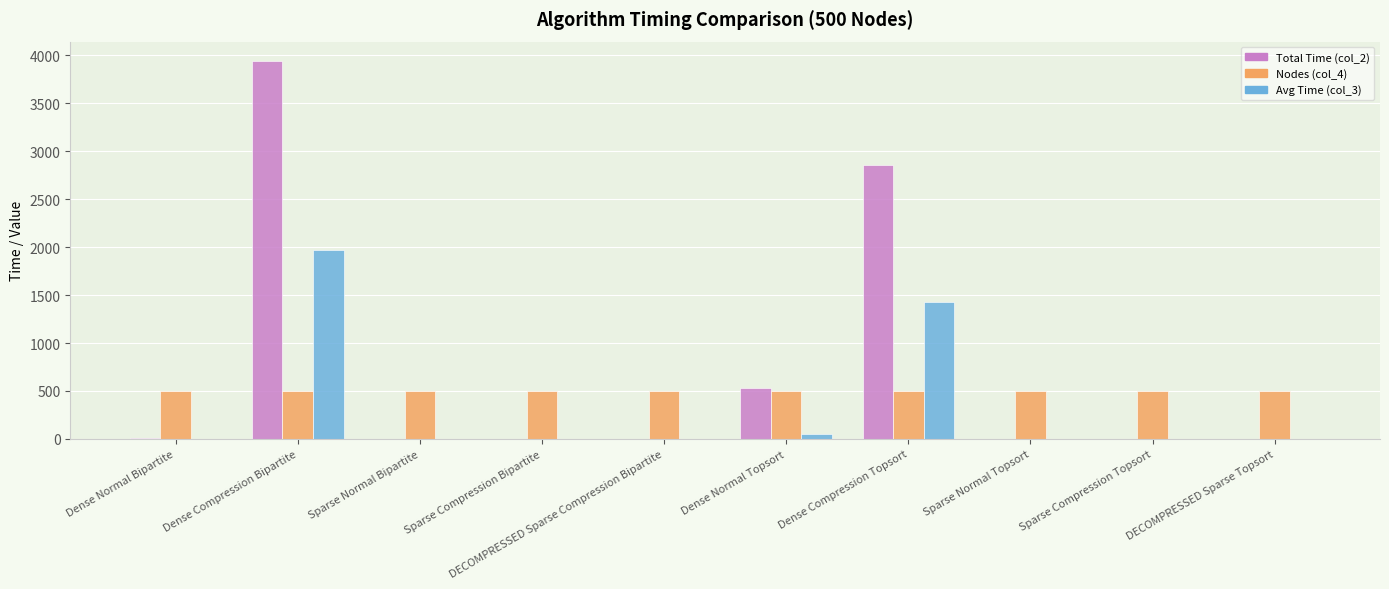

True or false: Total Time (col_2) has a value of 7000.0 at Dense Compression Bipartite.

False